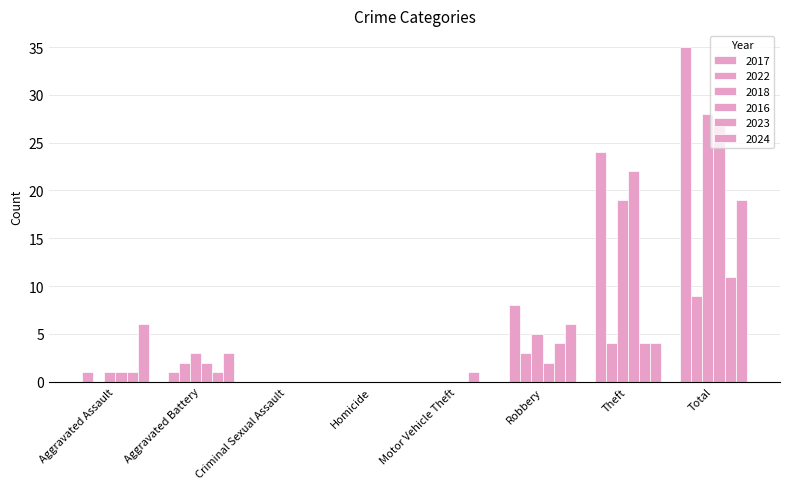

What is the spread (max minus min) of values at Theft?

20